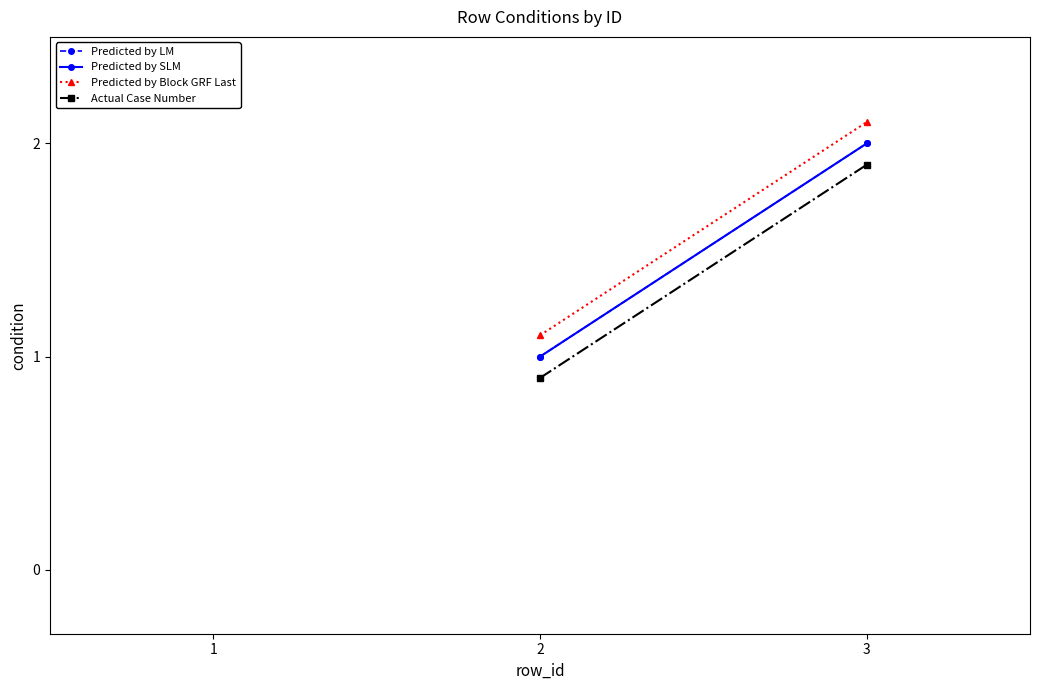

Which category has the lowest value across all series?

2